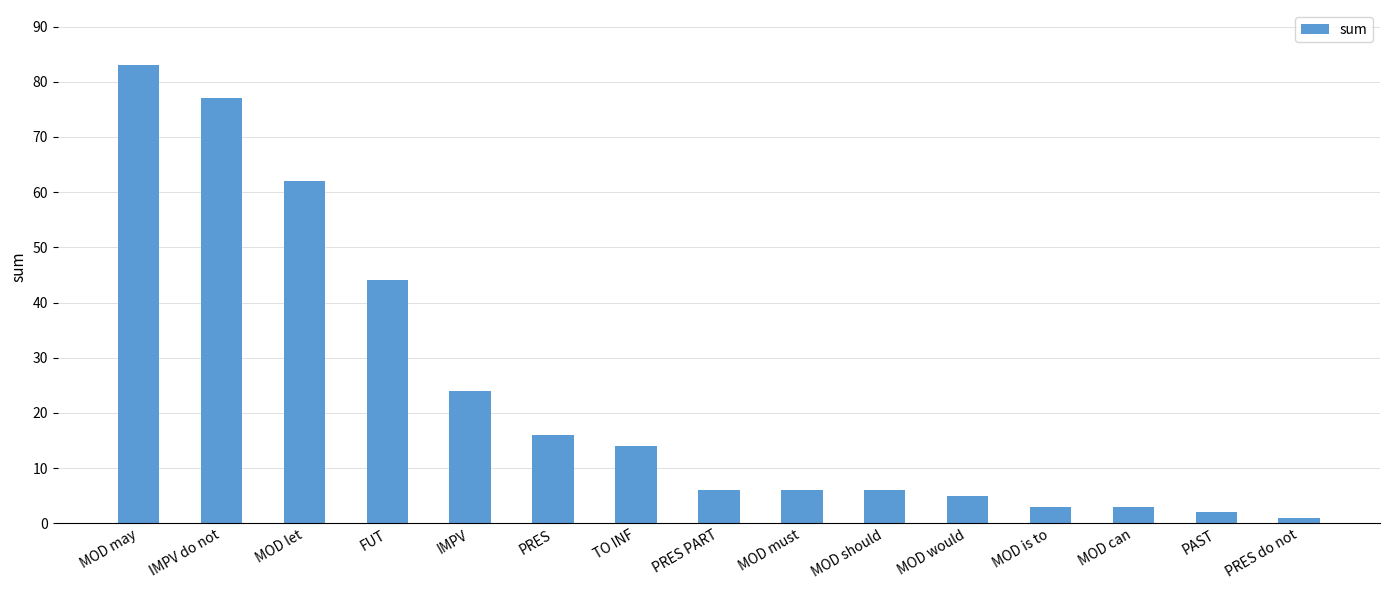

Does the chart contain stacked bars?

No